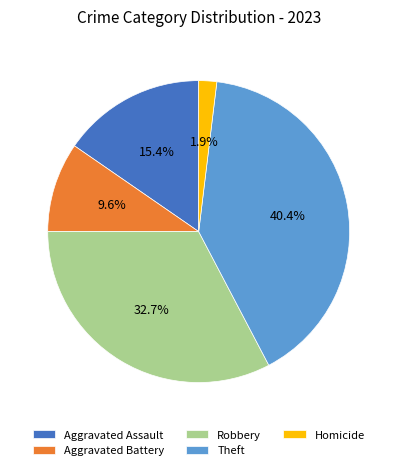

Between Homicide and Robbery, which is larger?

Robbery